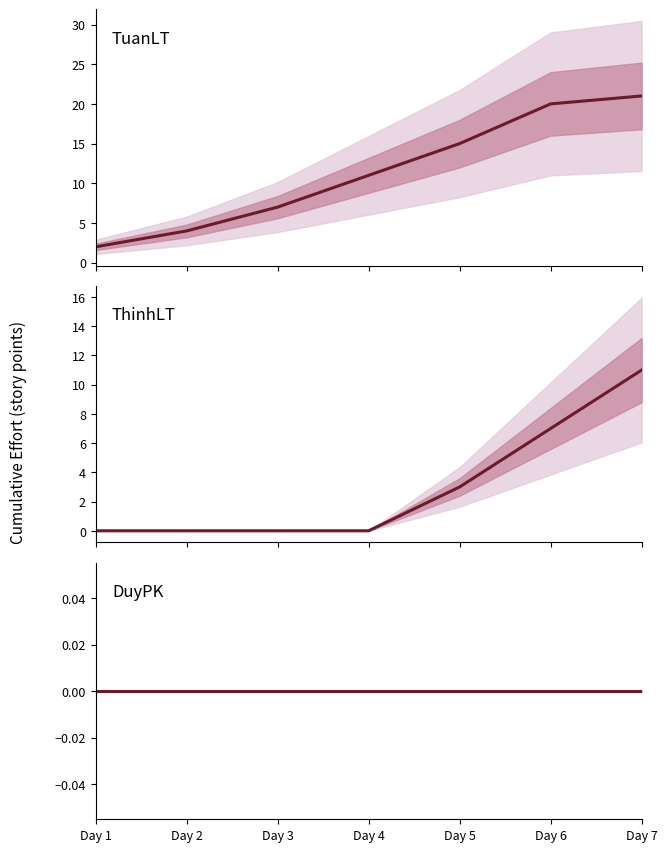

Reading left to right, what are all the values shown in this chart?

TuanLT: Day 1=2	Day 2=4	Day 3=7	Day 4=11	Day 5=15	Day 6=20	Day 7=21
ThinhLT: Day 1=0	Day 2=0	Day 3=0	Day 4=0	Day 5=3	Day 6=7	Day 7=11
DuyPK: Day 1=0	Day 2=0	Day 3=0	Day 4=0	Day 5=0	Day 6=0	Day 7=0